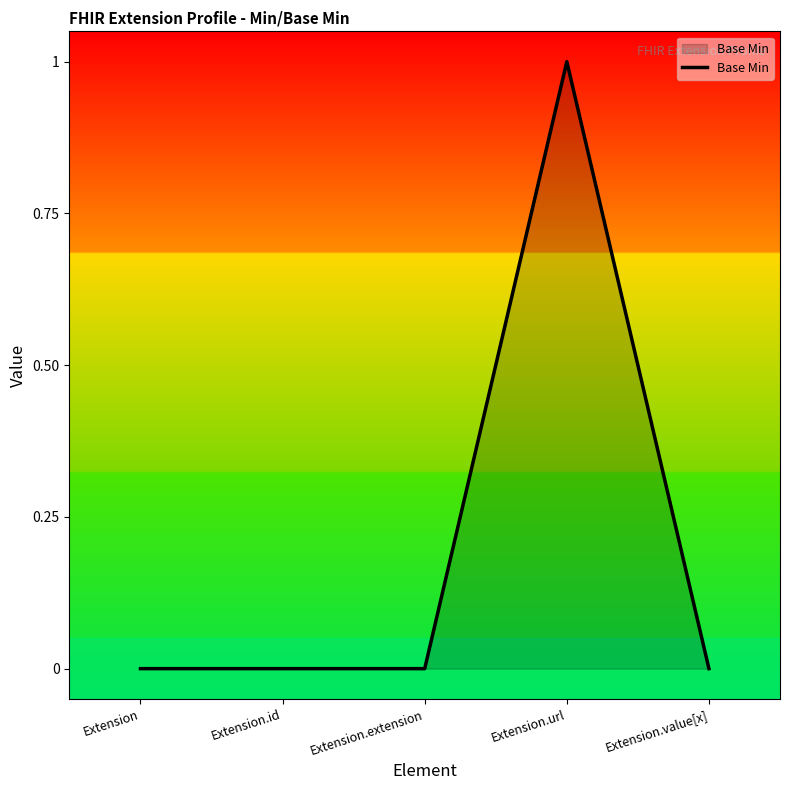

Reading left to right, transcribe all the data shown in this chart.

0	0	0	1	0